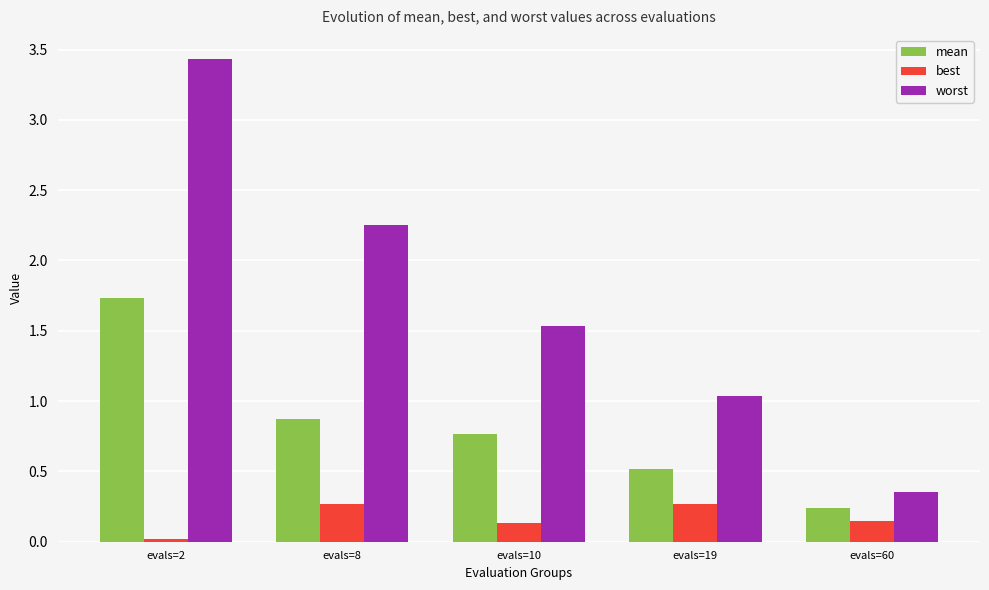

List the series in order of their peak value, highest first.

worst, mean, best